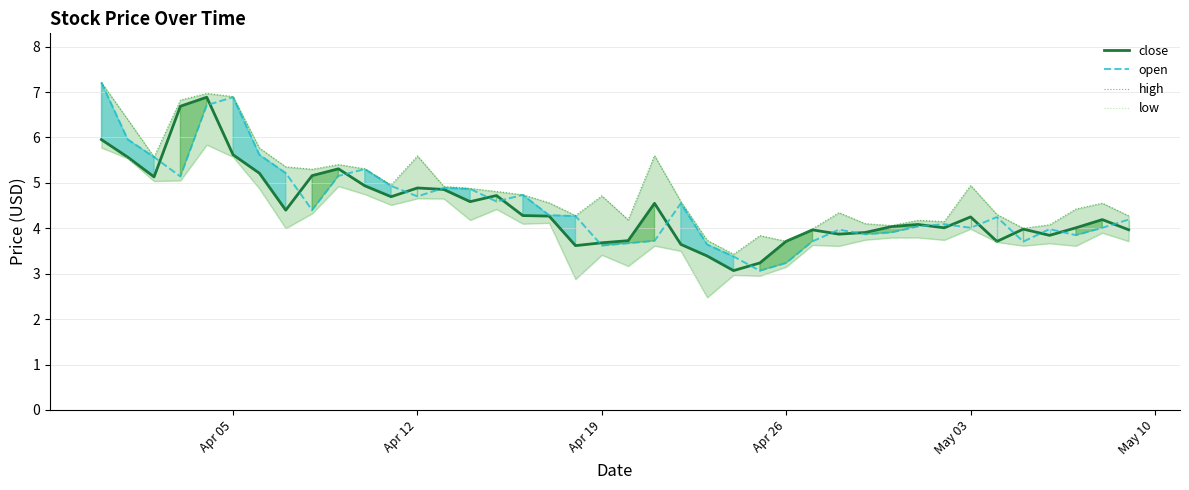

Reading left to right, extract all data points from this chart.

close: 6.0	5.6	5.1	6.7	6.9	5.6	5.2	4.4	5.2	5.3	4.9	4.7	4.9	4.9	4.6	4.7	4.3	4.3	3.6	3.7	3.7	4.5	3.6	3.4	3.1	3.2	3.7	4.0	3.9	3.9	4.0	4.1	4.0	4.3	3.7	4.0	3.8	4.0	4.2	4.0
open: 7.2	6.0	5.6	5.1	6.7	6.9	5.6	5.2	4.4	5.2	5.3	4.9	4.7	4.9	4.9	4.6	4.7	4.3	4.3	3.6	3.7	3.7	4.5	3.6	3.4	3.1	3.2	3.7	4.0	3.9	3.9	4.0	4.1	4.0	4.2	3.7	4.0	3.8	4.0	4.2
high: 7.2	6.4	5.6	6.8	7.0	6.9	5.8	5.4	5.3	5.4	5.3	5.0	5.6	4.9	4.9	4.8	4.7	4.6	4.3	4.7	4.2	5.6	4.6	3.7	3.4	3.8	3.7	4.0	4.3	4.1	4.1	4.2	4.1	4.9	4.3	4.0	4.1	4.4	4.6	4.3
low: 5.8	5.5	5.0	5.1	5.8	5.6	4.9	4.0	4.3	4.9	4.8	4.5	4.7	4.7	4.2	4.4	4.1	4.1	2.9	3.4	3.2	3.6	3.5	2.5	3.0	3.0	3.2	3.6	3.6	3.7	3.8	3.8	3.7	4.0	3.7	3.6	3.7	3.6	3.9	3.7